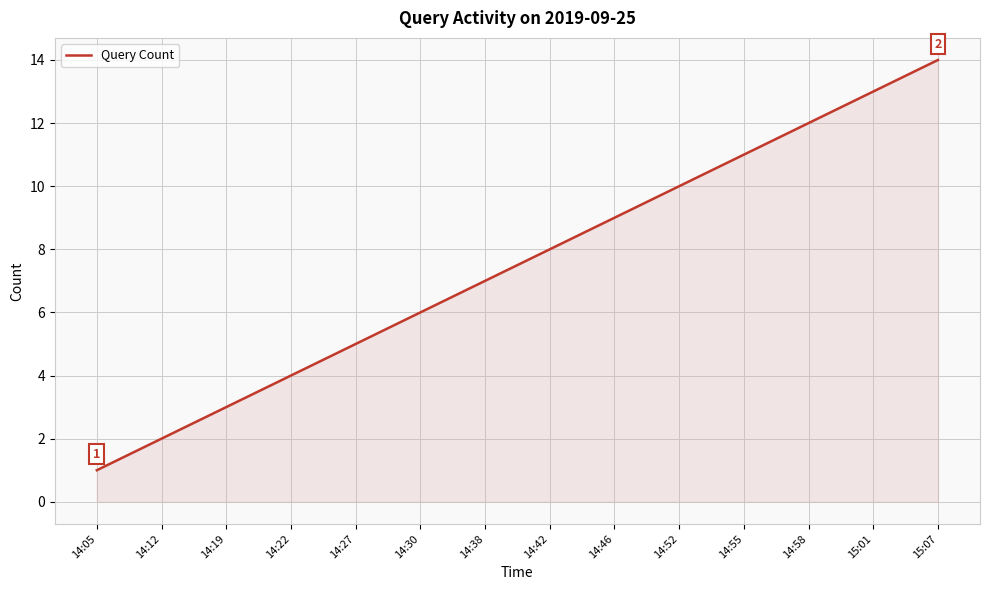

How many series are shown in this chart?

1